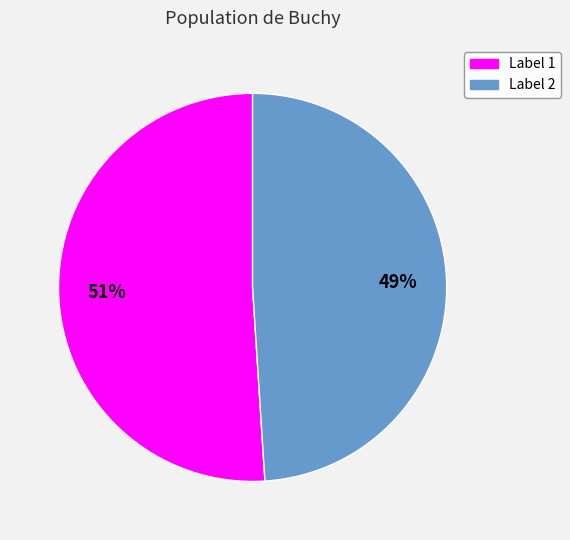

Is there a majority slice in this chart?

Yes